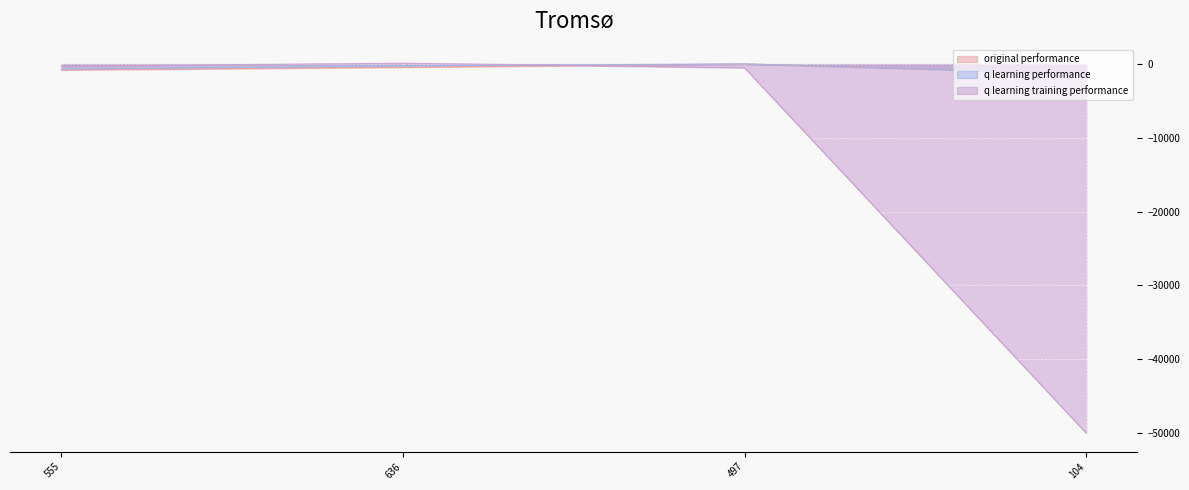

Count the number of categories in the chart.

4